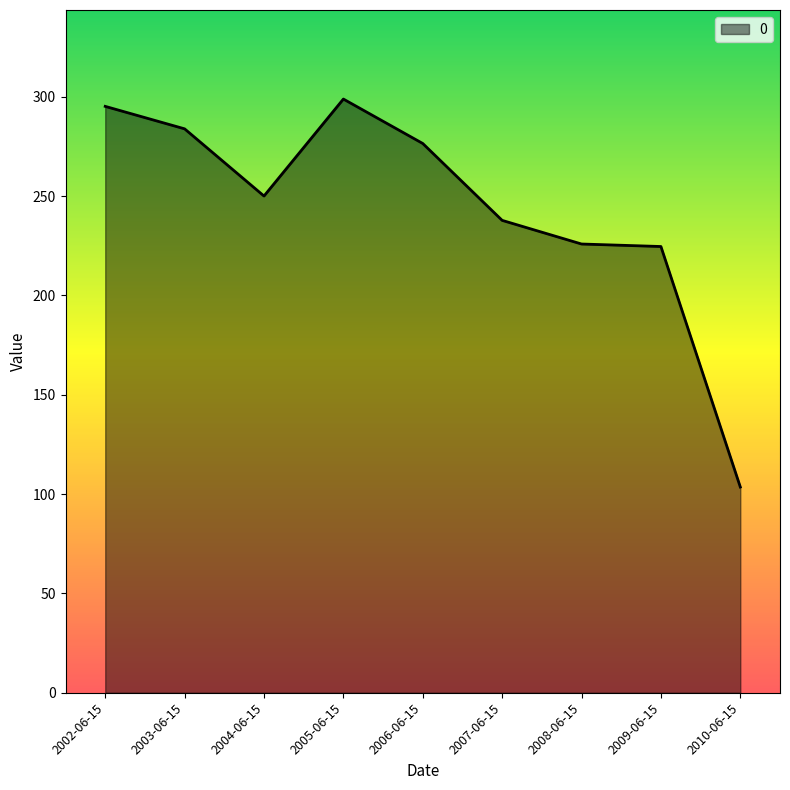

What position from the left is 2007-06-15?

6